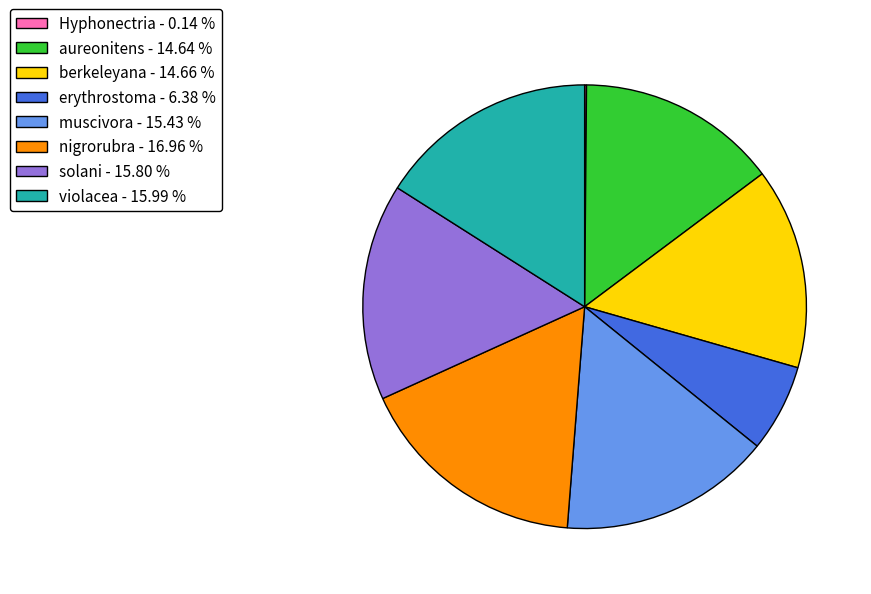

What is the ratio of the value at solani - 15.80 % to the value at nigrorubra - 16.96 %?

0.9